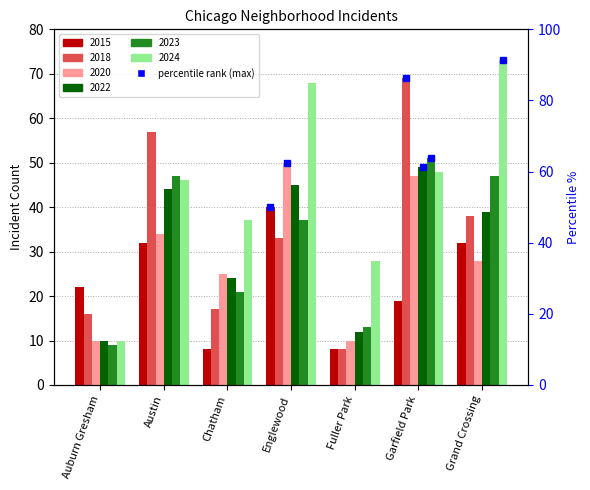

How many groups of bars are there?

7